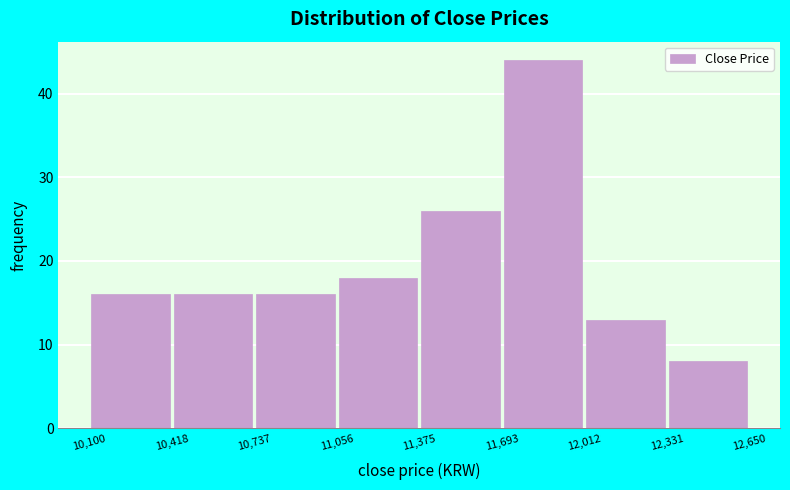

Reading left to right, list every bar in this chart as the range it spans on the x-axis followed by its height. The values are not printed on the chart, so give them approximately, as read against the axis.

10,100 to 10,418: 16
10,418 to 10,737: 16
10,737 to 11,056: 16
11,056 to 11,375: 18
11,375 to 11,693: 26
11,693 to 12,012: 44
12,012 to 12,331: 13
12,331 to 12,650: 8